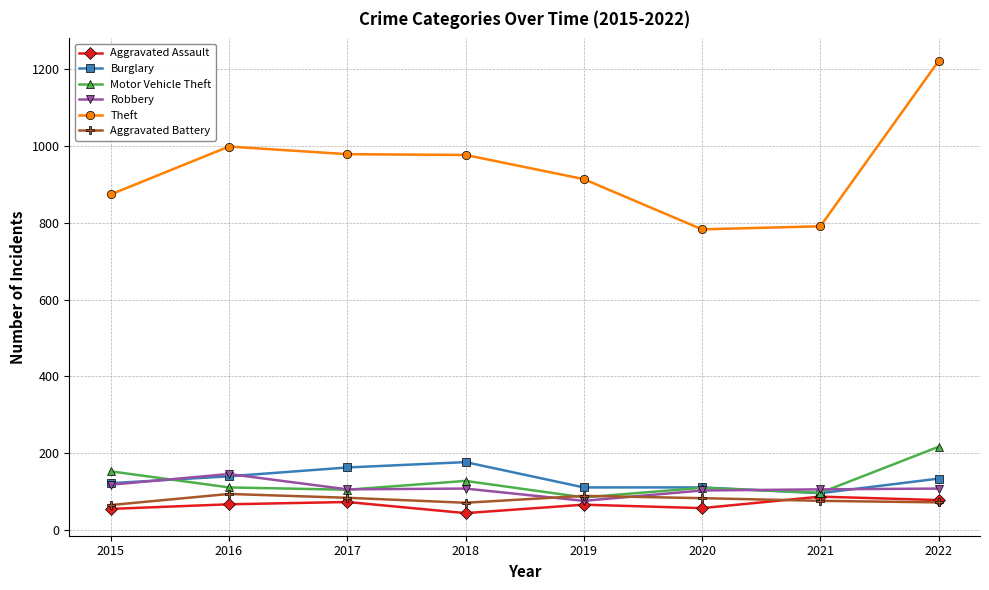

At which label does Robbery reach its minimum?

2019